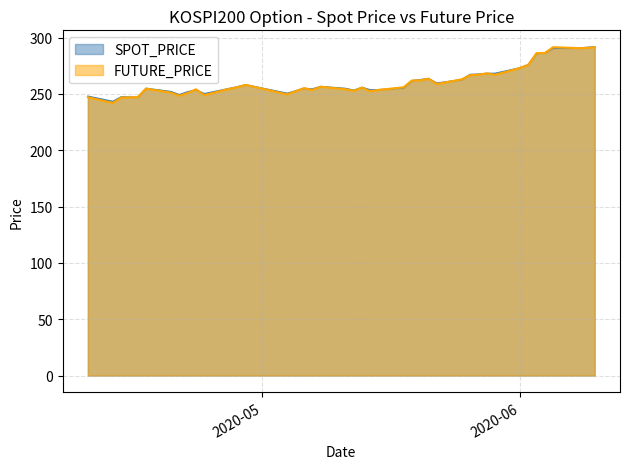

How many data points in FUTURE_PRICE are less than 256?

20